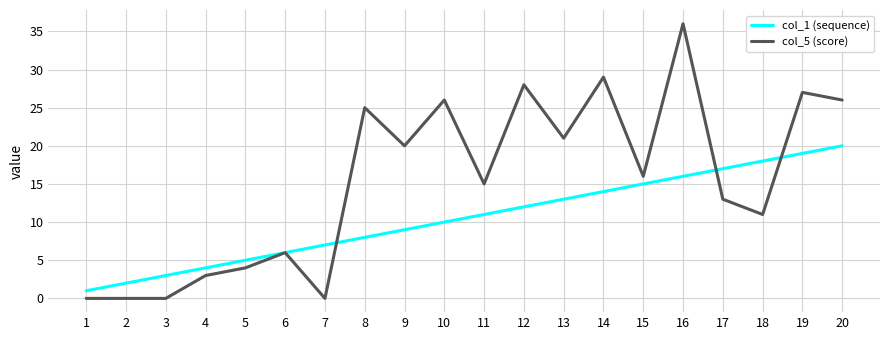

The value of col_1 (sequence) at 19 is 9. True or false?

False